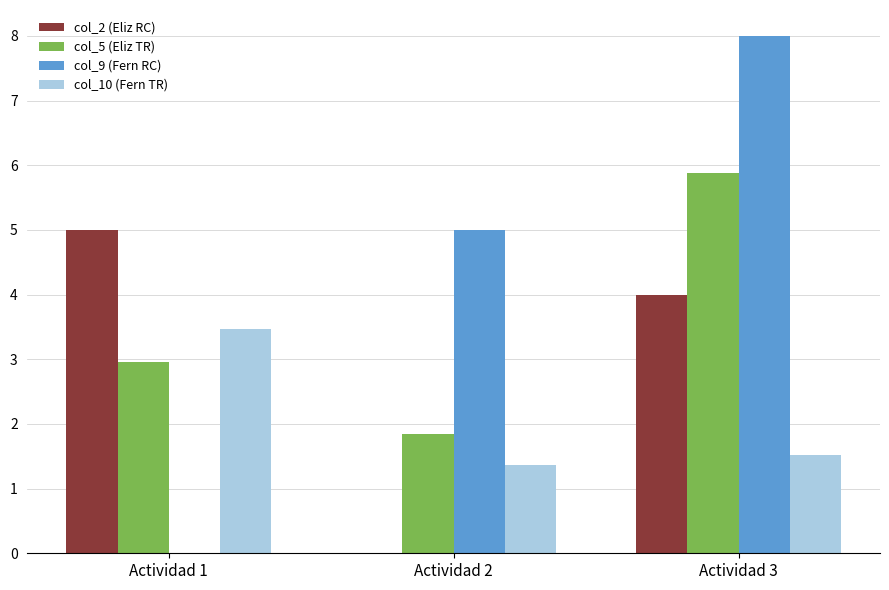

Reading left to right, list all the values displayed in this chart.

col_2 (Eliz RC): 5.0	0.0	4.0
col_5 (Eliz TR): 3.0	1.8	5.9
col_9 (Fern RC): 0.0	5.0	8.0
col_10 (Fern TR): 3.5	1.4	1.5